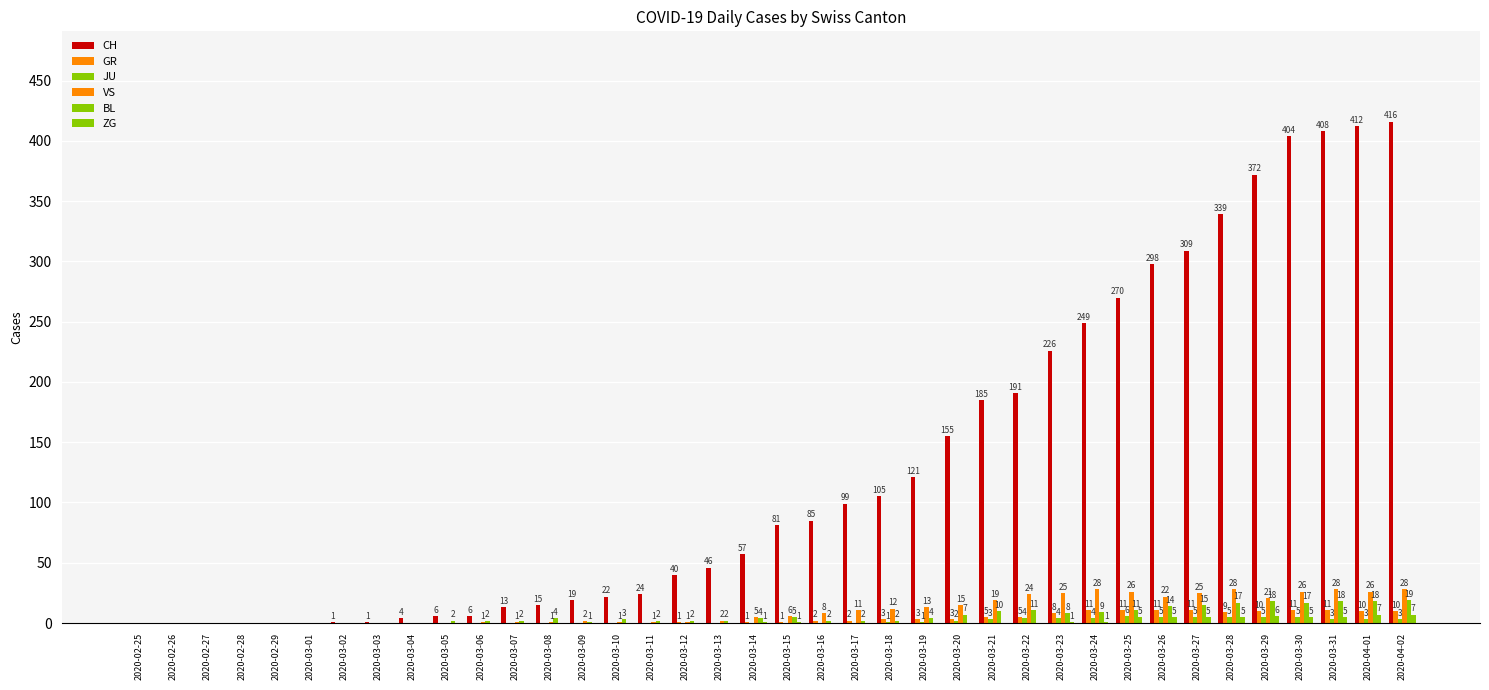

What is the maximum value for GR?

11